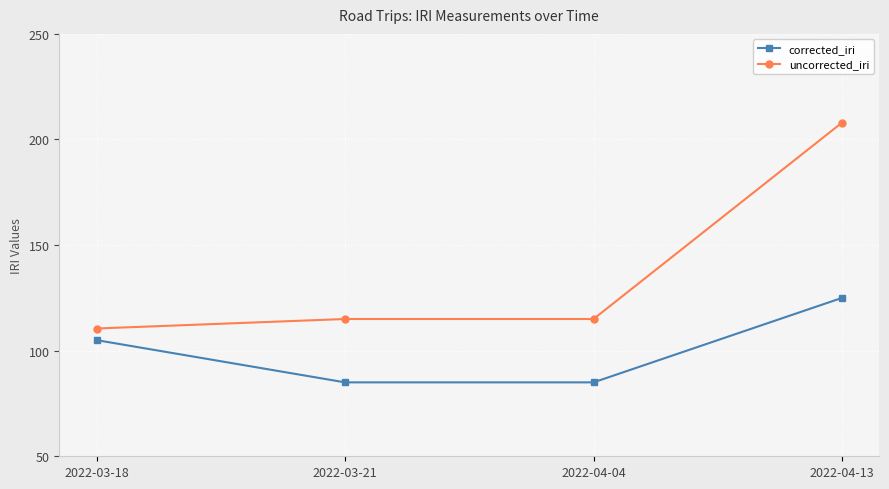

True or false: corrected_iri has a value of 105.0 at 2022-03-18.

True